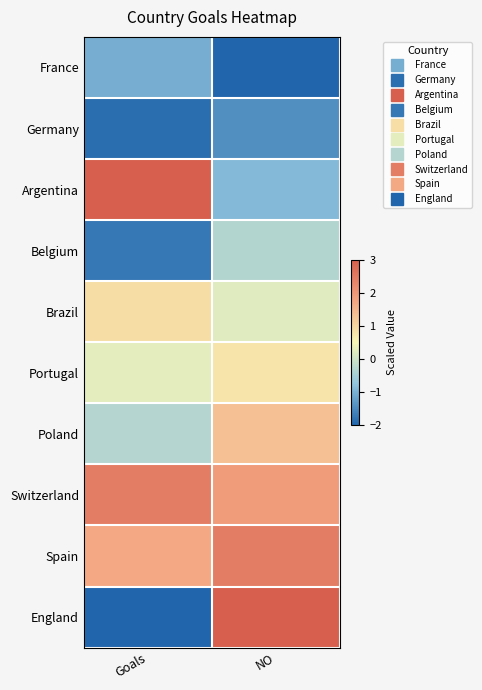

What is the smallest value displayed?

-2.0